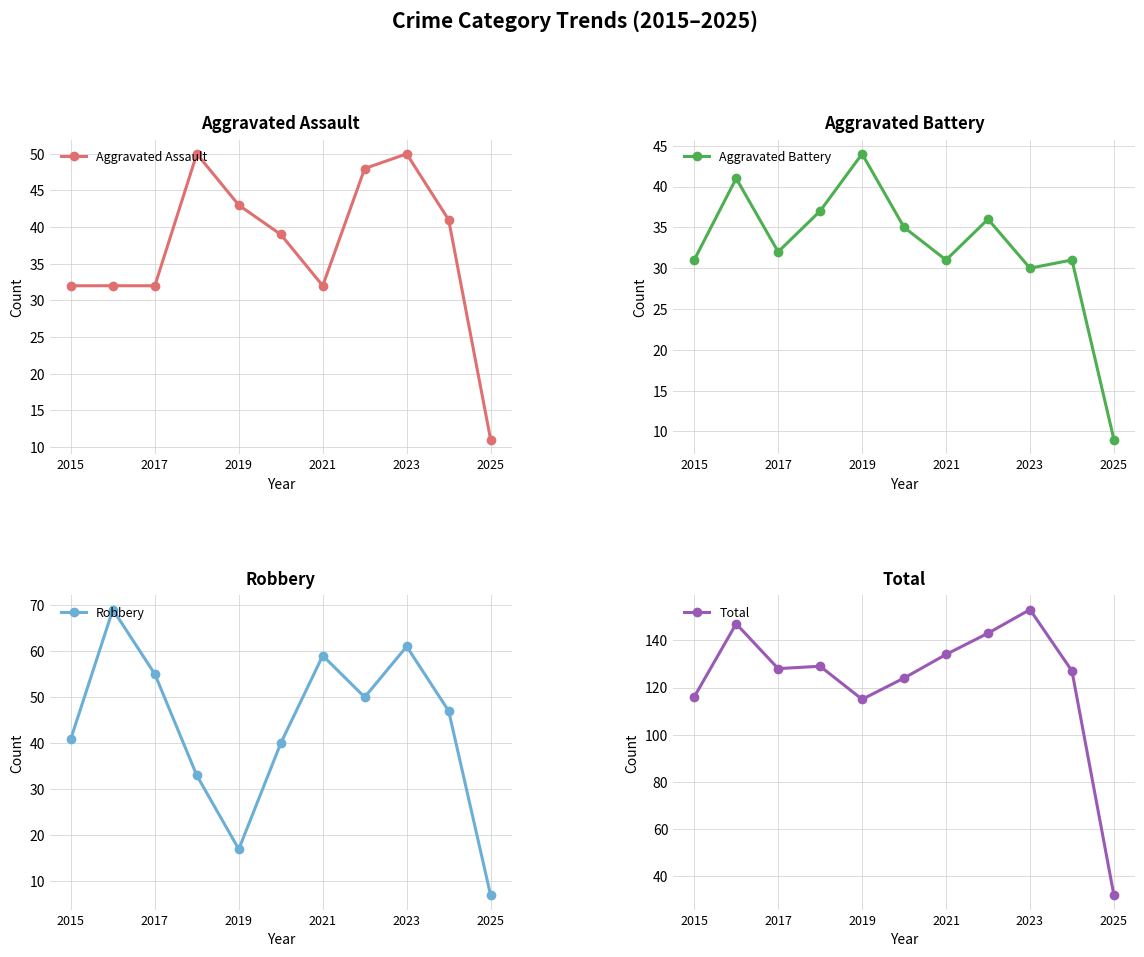

Which series has the largest total across all categories?

Total